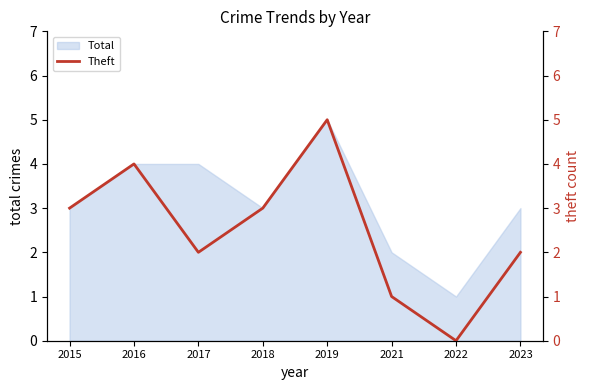

True or false: there are more than 0 points higher than both neighbors.

True